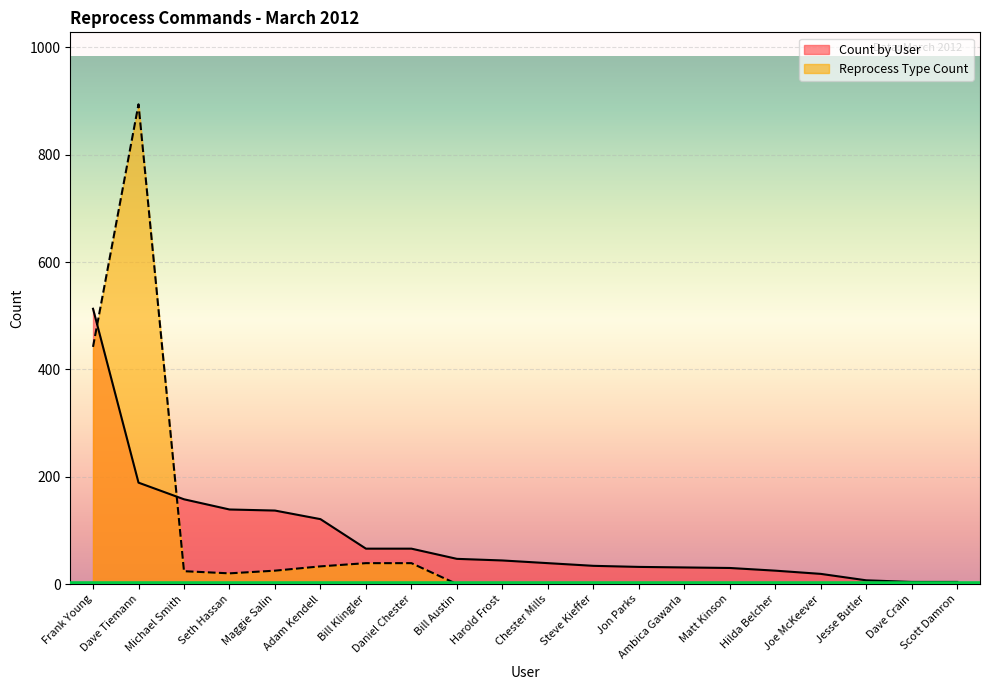

What are all the series names shown in the legend?

Count by User, Reprocess Type Count